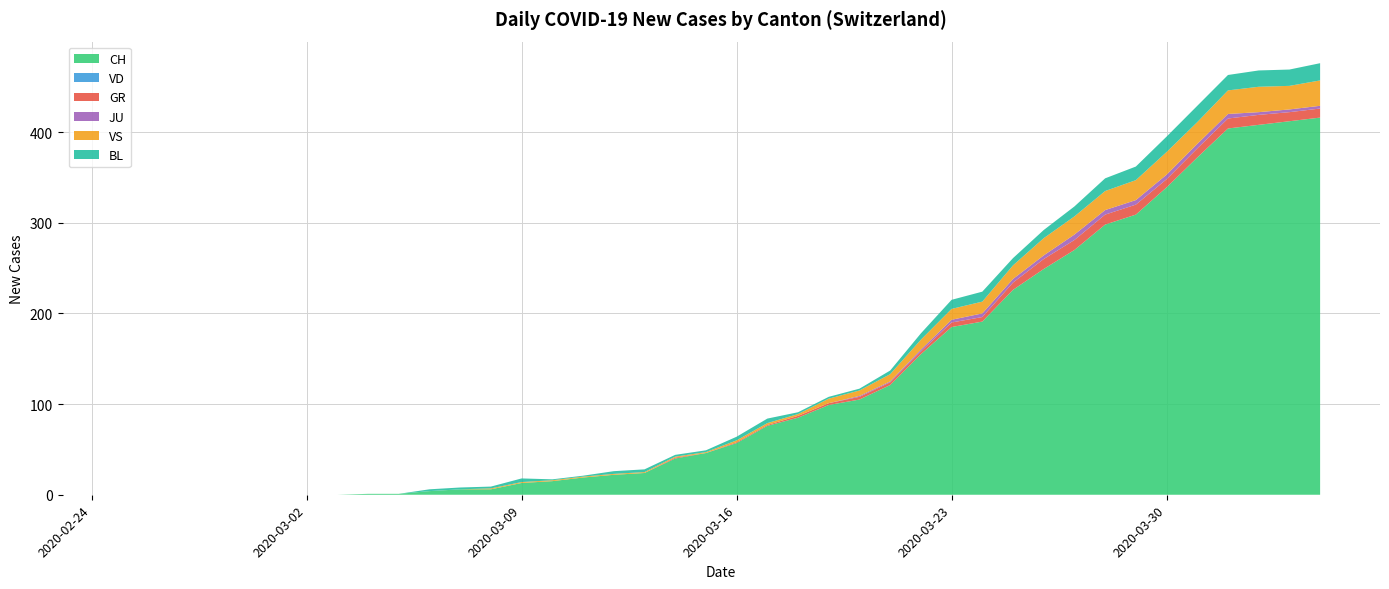

Reading left to right, extract all data points from this chart.

CH: 0	0	0	0	0	0	0	0	1	1	4	6	6	13	15	19	22	24	40	46	57	76	85	99	105	121	155	185	191	226	249	270	298	309	339	372	404	408	412	416
VD: 0	0	0	0	0	0	0	0	0	0	0	0	0	0	0	0	0	0	0	0	0	0	0	0	0	0	0	0	0	0	0	0	0	0	0	0	0	0	0	0
GR: 0	0	0	0	0	0	0	0	0	0	0	0	0	0	0	0	0	0	1	0	1	1	2	2	3	3	3	5	5	8	11	11	11	11	9	10	11	11	10	10
JU: 0	0	0	0	0	0	0	0	0	0	0	0	0	0	0	0	0	0	0	0	0	0	0	0	1	1	2	3	4	4	4	6	5	5	5	5	5	3	3	3
VS: 0	0	0	0	0	0	0	0	0	0	0	0	1	1	1	1	1	1	1	1	2	2	2	5	6	8	11	12	13	15	19	20	21	22	25	24	26	28	26	28
BL: 0	0	0	0	0	0	0	0	0	0	2	2	2	4	1	1	3	3	2	2	4	5	2	2	2	4	7	10	11	8	9	11	14	15	17	18	17	18	18	19